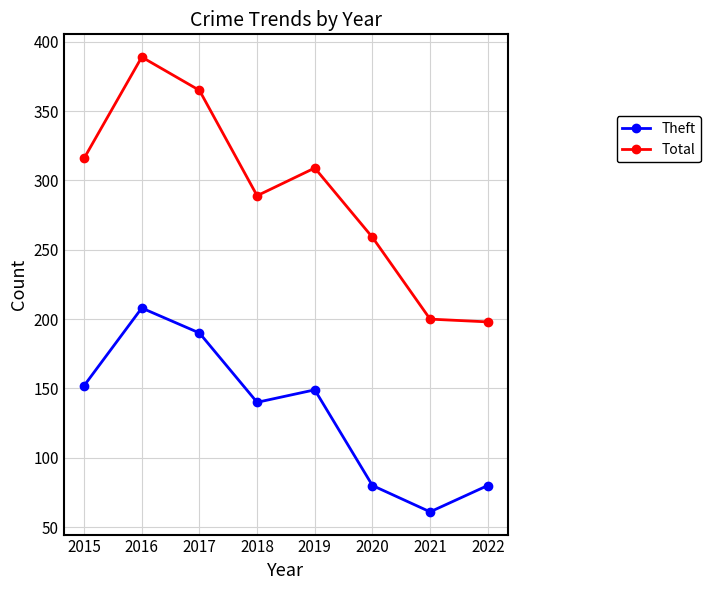

What is the spread (max minus min) of values at 2018?

149